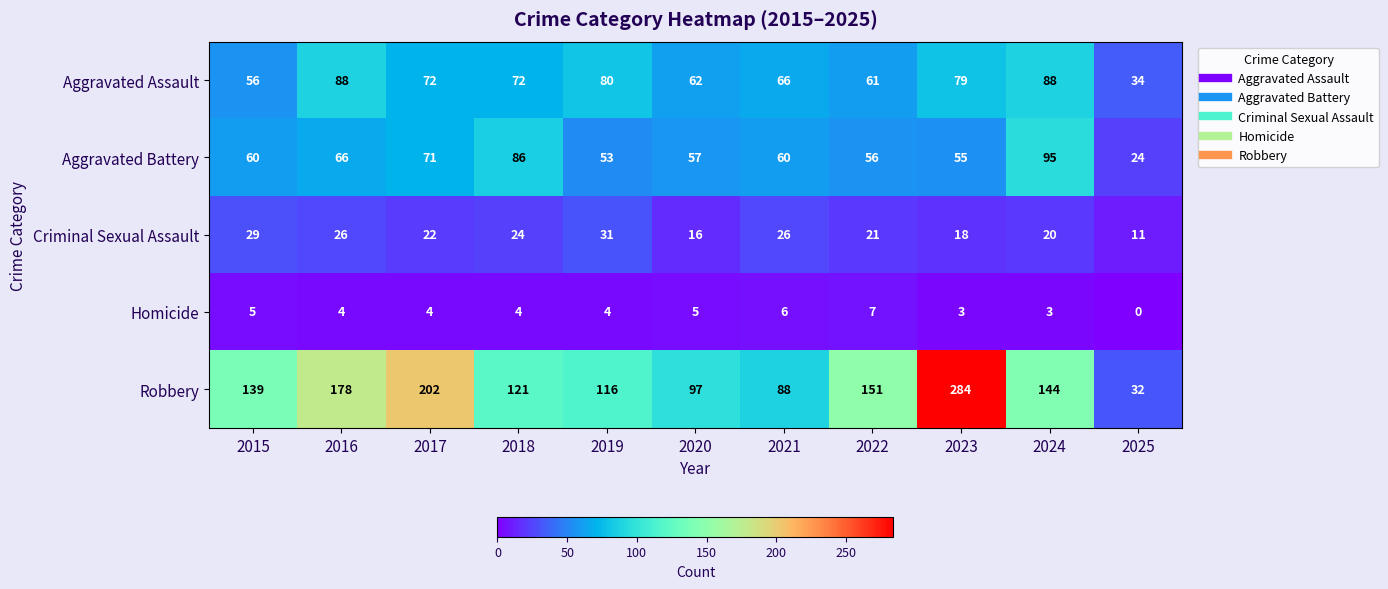

Is the value of Criminal Sexual Assault at 2020 greater than the value of Aggravated Assault at 2021?

No